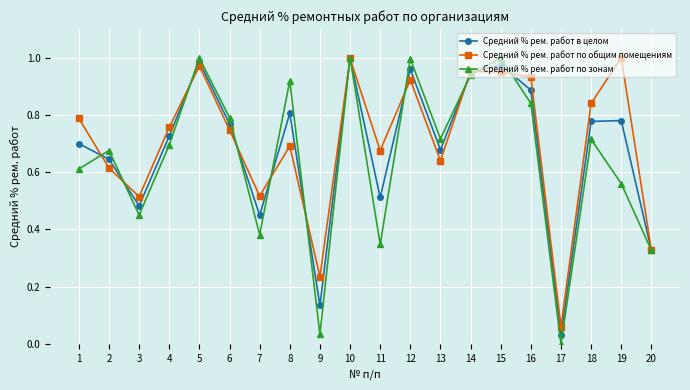

How many interior local valleys does the Средний % рем. работ в целом series have?

6